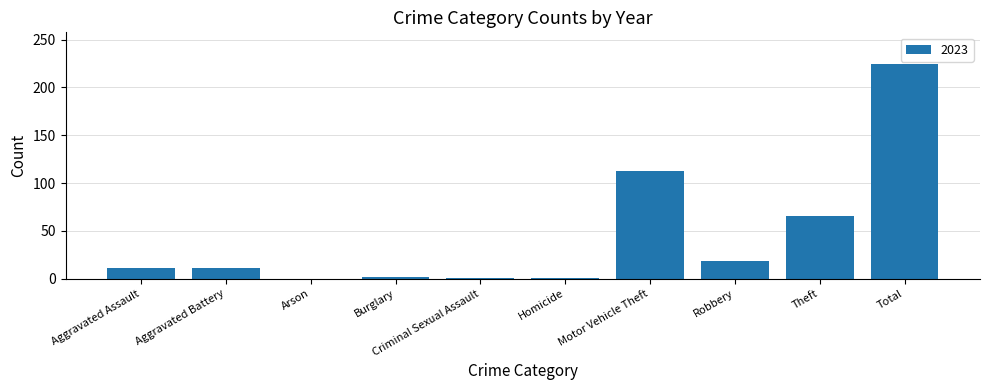

How many distinct data groups are displayed?

1